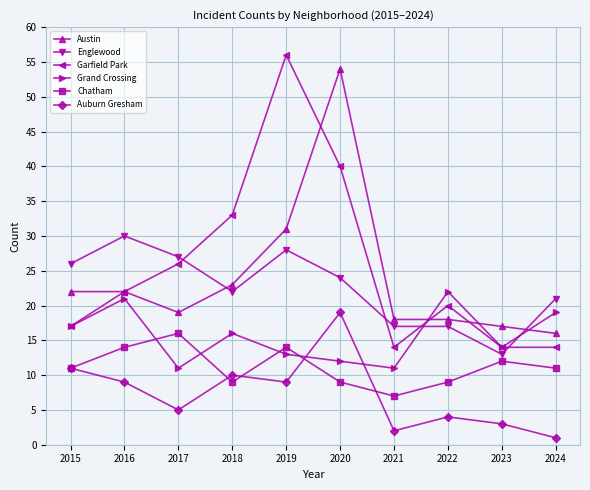

At how many categories does at least one series exceed 12?

10